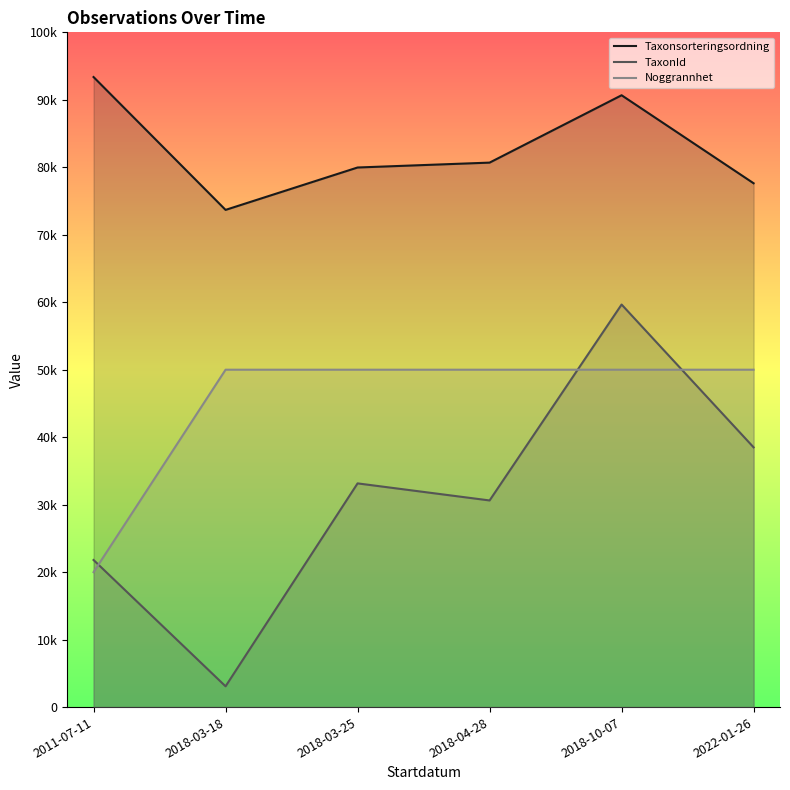

Is it true that Noggrannhet equals 20000.0 at 2011-07-11?

True